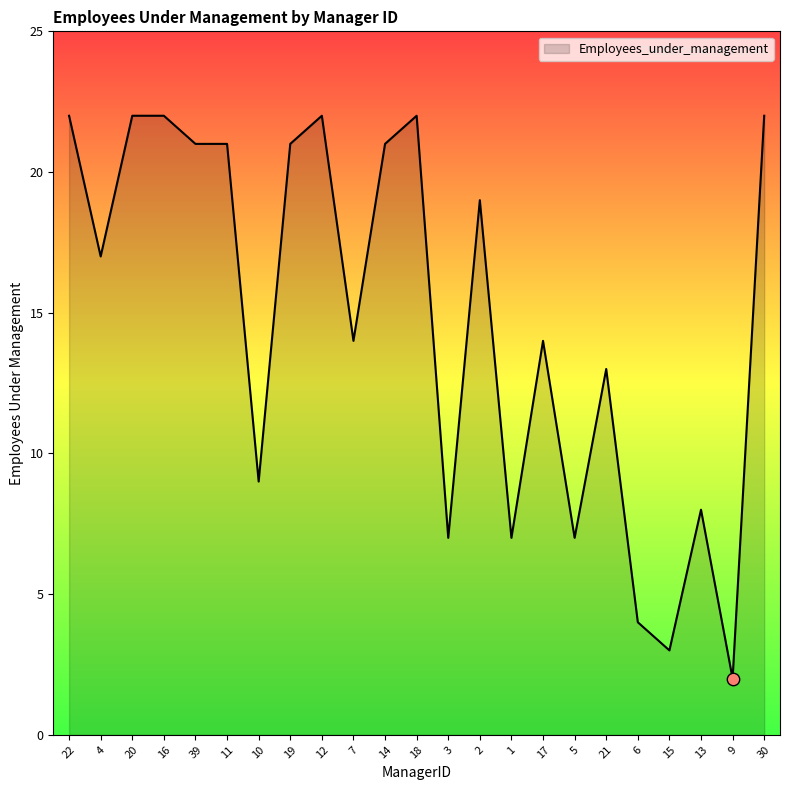

Approximately how many times larger is the value at 18 compared to 39?

1.0